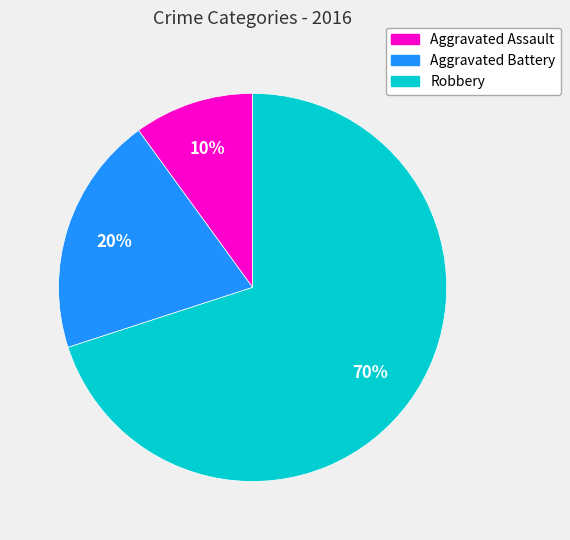

Approximately how many times larger is the value at Aggravated Battery compared to Aggravated Assault?

2.0